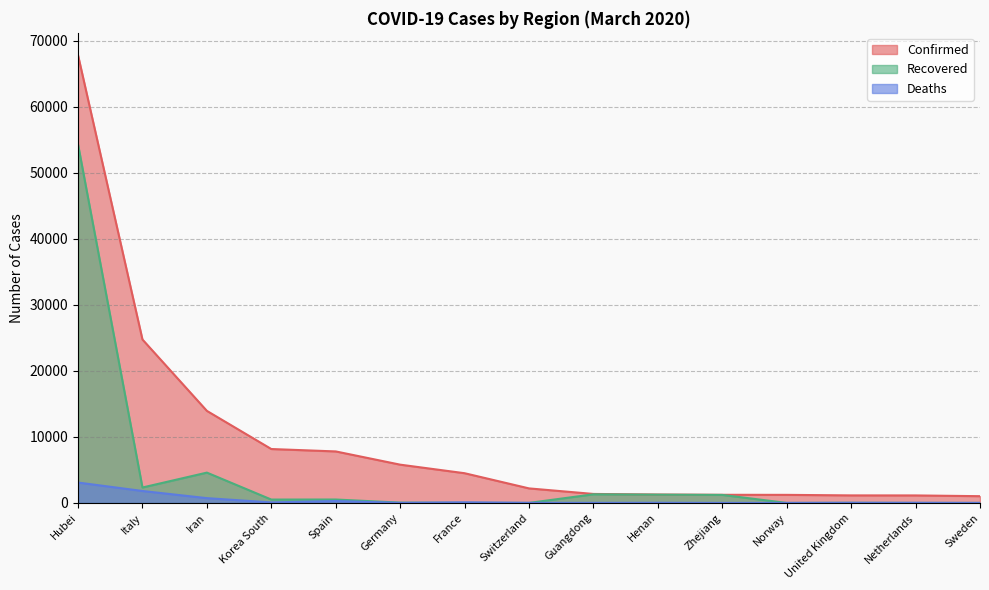

What position from the right is Guangdong?

7